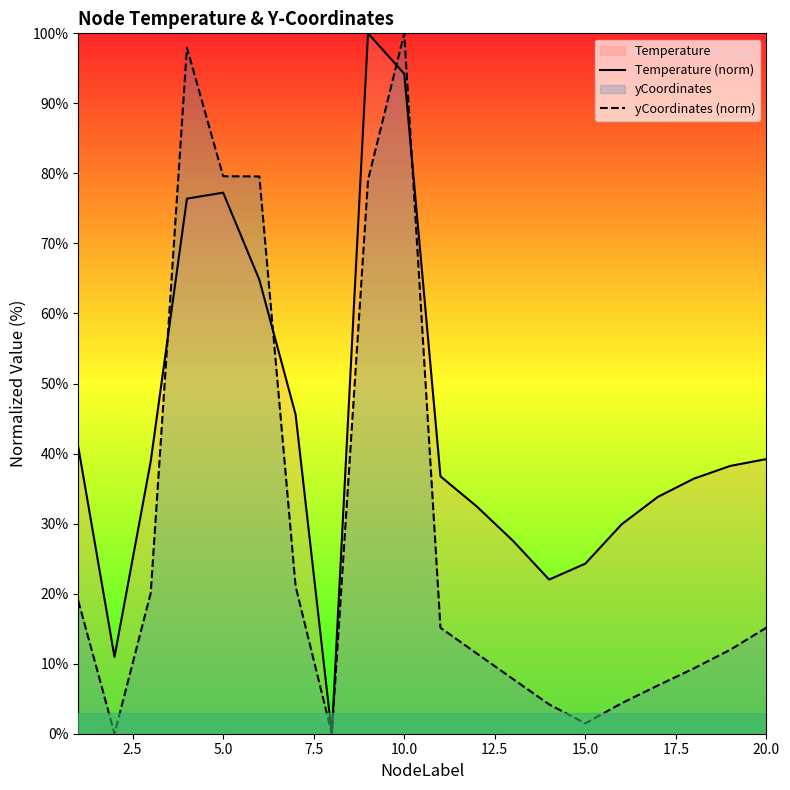

Reading left to right, what are all the values shown in this chart?

Temperature (norm): 40.9	11.0	38.9	76.4	77.3	64.8	45.6	0.0	100.0	94.2	36.7	32.5	27.6	22.0	24.3	29.9	33.8	36.4	38.2	39.2
yCoordinates (norm): 19.0	0.0	20.1	97.9	79.6	79.6	21.0	0.0	79.1	100.0	15.1	11.5	7.8	4.2	1.5	4.3	6.9	9.3	12.0	15.1